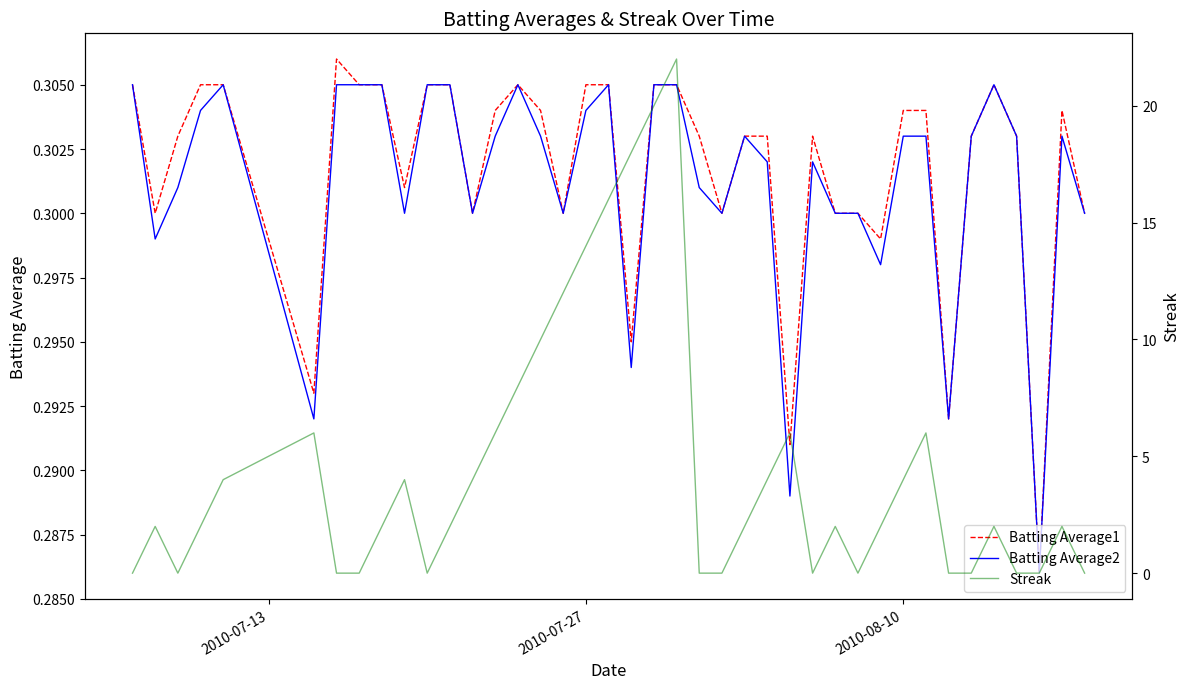

True or false: Batting Average1 and Batting Average2 intersect in this chart.

False